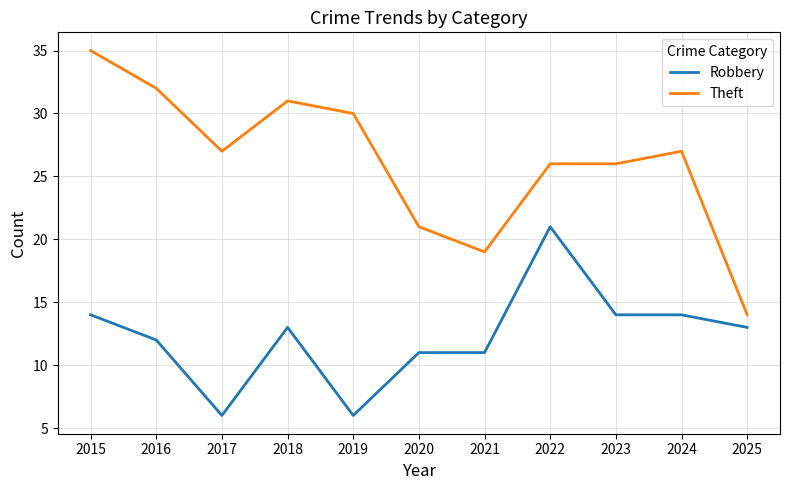

What is the approximate value of Robbery at 2017, to the nearest 5?

5